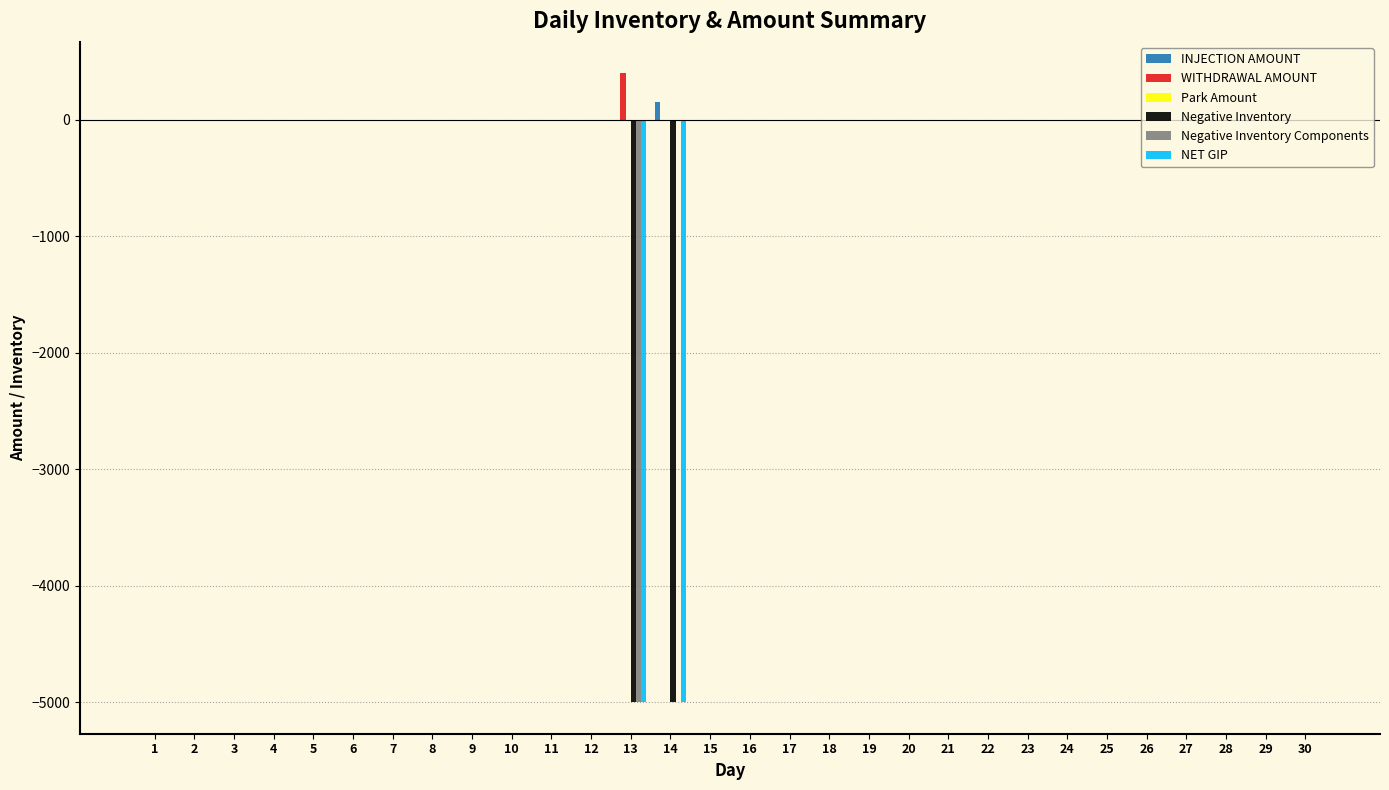

What is the maximum value for WITHDRAWAL AMOUNT?

400